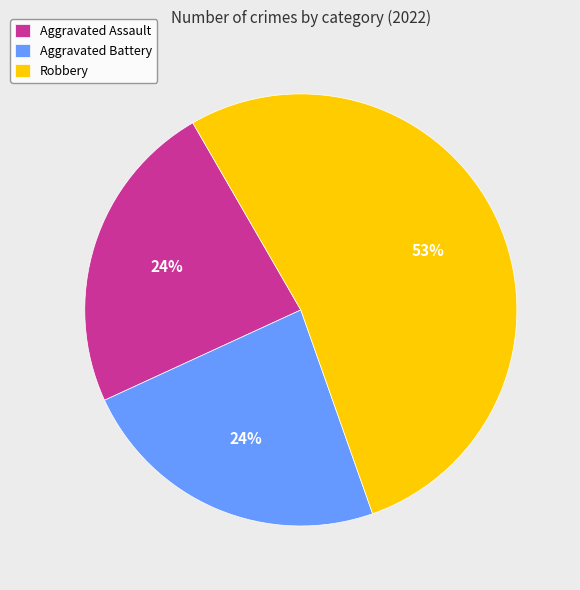

What percentage is the Aggravated Assault slice, to the nearest percent?

24%